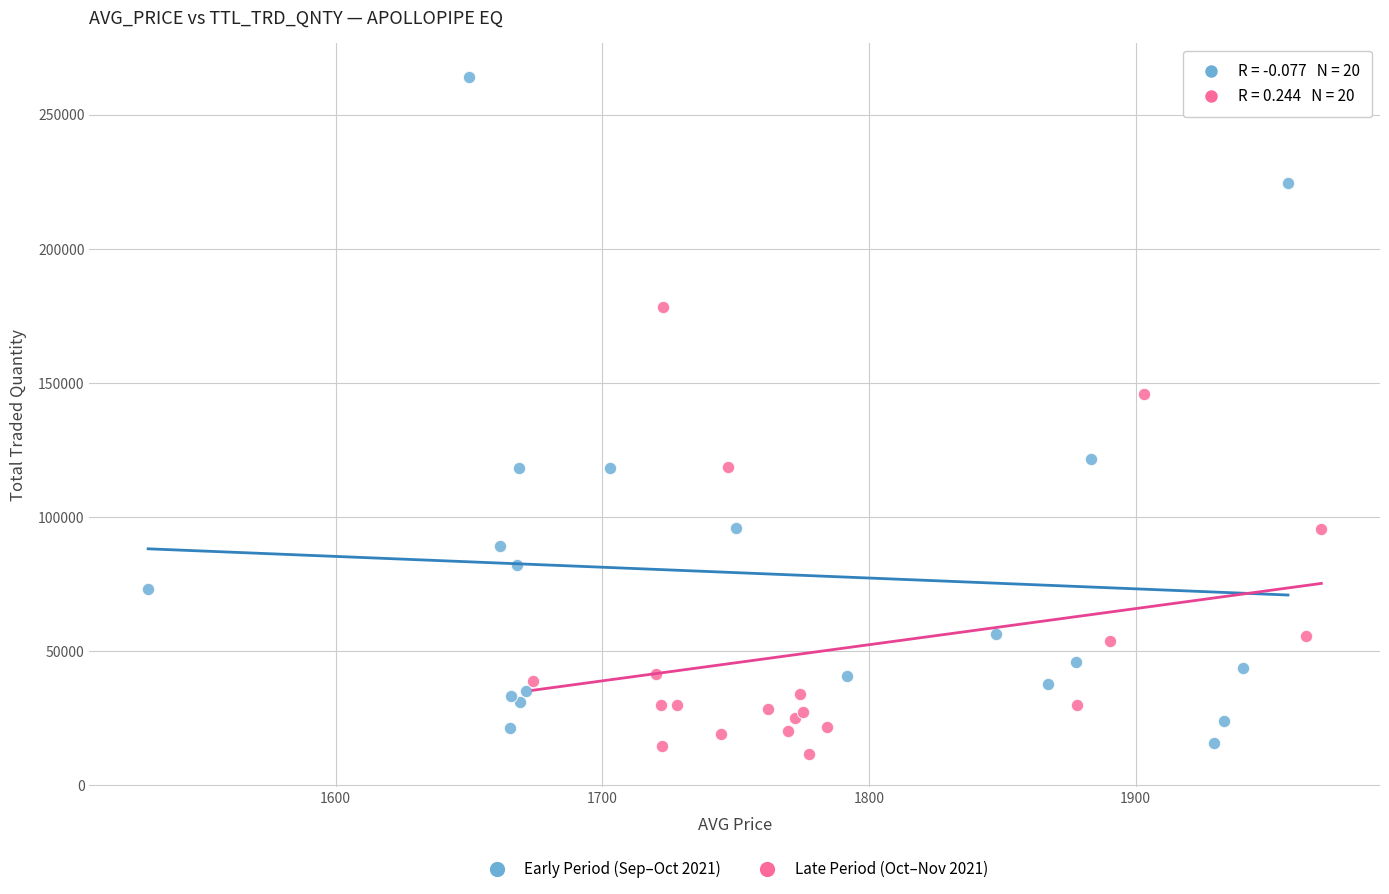

Which series contains the lowest Y value?

Late Period (Oct–Nov 2021)